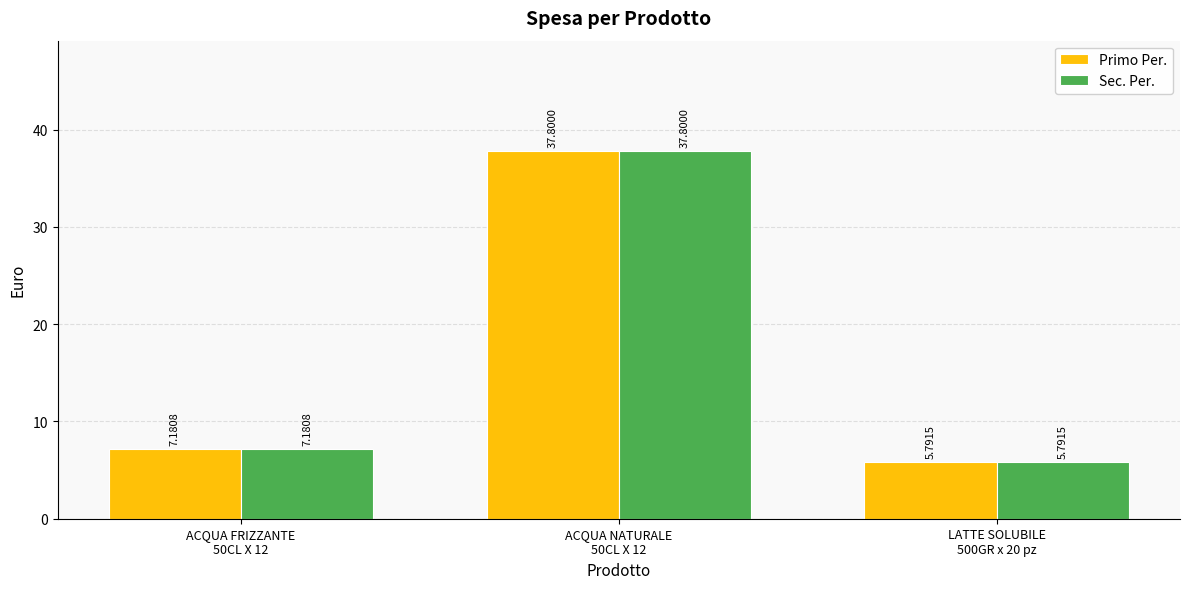

What is the sum of all Primo Per. values?

50.8